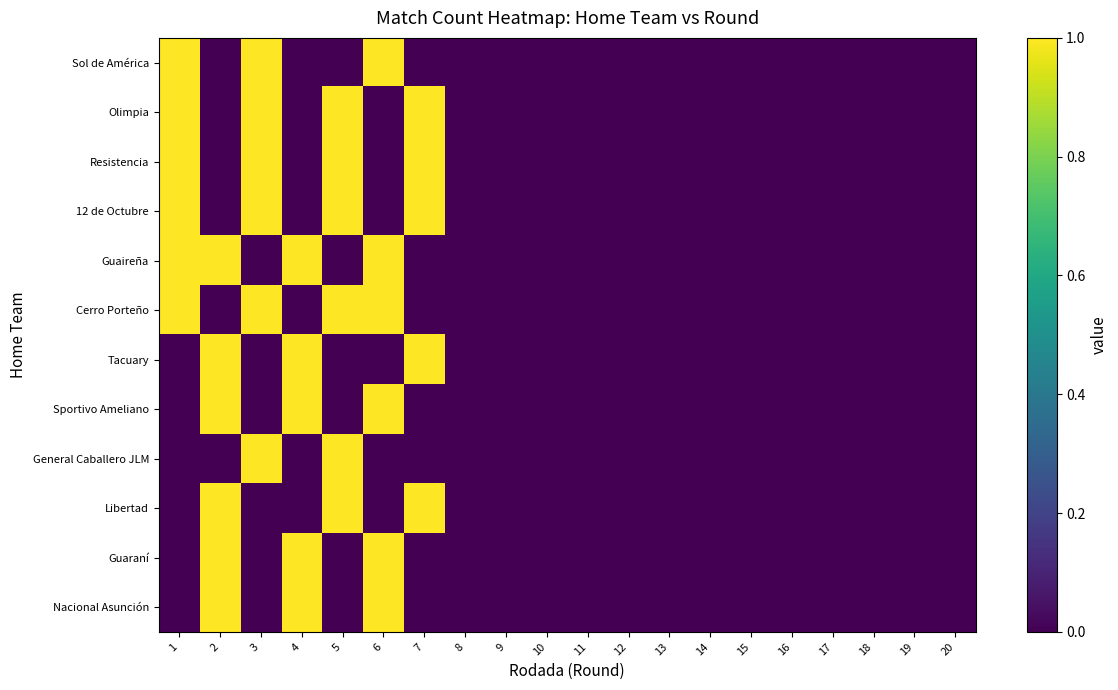

Reading left to right, extract all data points from this chart.

Sol de América: 1=1	2=0	3=1	4=0	5=0	6=1	7=0	8=0	9=0	10=0	11=0	12=0	13=0	14=0	15=0	16=0	17=0	18=0	19=0	20=0
Olimpia: 1=1	2=0	3=1	4=0	5=1	6=0	7=1	8=0	9=0	10=0	11=0	12=0	13=0	14=0	15=0	16=0	17=0	18=0	19=0	20=0
Resistencia: 1=1	2=0	3=1	4=0	5=1	6=0	7=1	8=0	9=0	10=0	11=0	12=0	13=0	14=0	15=0	16=0	17=0	18=0	19=0	20=0
12 de Octubre: 1=1	2=0	3=1	4=0	5=1	6=0	7=1	8=0	9=0	10=0	11=0	12=0	13=0	14=0	15=0	16=0	17=0	18=0	19=0	20=0
Guaireña: 1=1	2=1	3=0	4=1	5=0	6=1	7=0	8=0	9=0	10=0	11=0	12=0	13=0	14=0	15=0	16=0	17=0	18=0	19=0	20=0
Cerro Porteño: 1=1	2=0	3=1	4=0	5=1	6=1	7=0	8=0	9=0	10=0	11=0	12=0	13=0	14=0	15=0	16=0	17=0	18=0	19=0	20=0
Tacuary: 1=0	2=1	3=0	4=1	5=0	6=0	7=1	8=0	9=0	10=0	11=0	12=0	13=0	14=0	15=0	16=0	17=0	18=0	19=0	20=0
Sportivo Ameliano: 1=0	2=1	3=0	4=1	5=0	6=1	7=0	8=0	9=0	10=0	11=0	12=0	13=0	14=0	15=0	16=0	17=0	18=0	19=0	20=0
General Caballero JLM: 1=0	2=0	3=1	4=0	5=1	6=0	7=0	8=0	9=0	10=0	11=0	12=0	13=0	14=0	15=0	16=0	17=0	18=0	19=0	20=0
Libertad: 1=0	2=1	3=0	4=0	5=1	6=0	7=1	8=0	9=0	10=0	11=0	12=0	13=0	14=0	15=0	16=0	17=0	18=0	19=0	20=0
Guaraní: 1=0	2=1	3=0	4=1	5=0	6=1	7=0	8=0	9=0	10=0	11=0	12=0	13=0	14=0	15=0	16=0	17=0	18=0	19=0	20=0
Nacional Asunción: 1=0	2=1	3=0	4=1	5=0	6=1	7=0	8=0	9=0	10=0	11=0	12=0	13=0	14=0	15=0	16=0	17=0	18=0	19=0	20=0